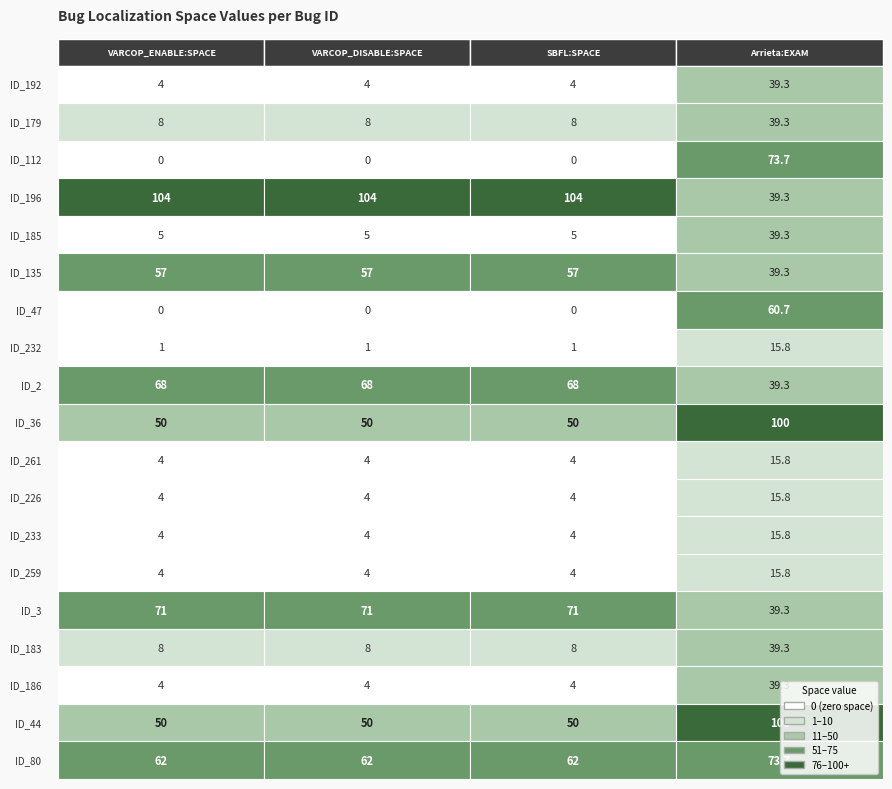

Is it true that VARCOP_ENABLE equals 21.3 at 18?

False